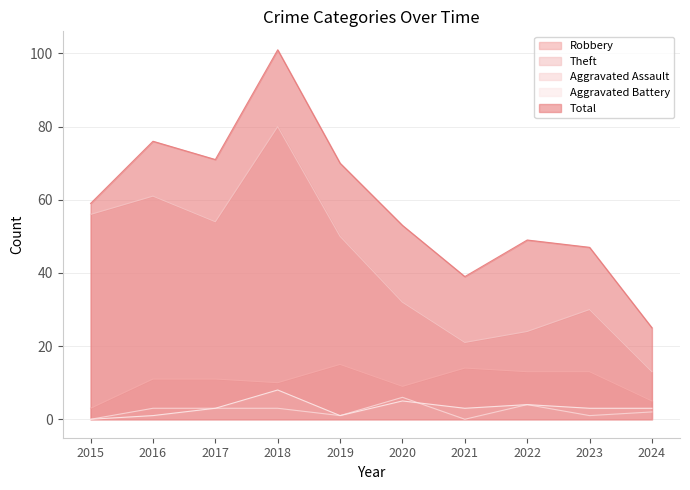

Reading left to right, what are all the values shown in this chart?

Robbery: 3	11	11	10	15	9	14	13	13	5
Theft: 56	61	54	80	50	32	21	24	30	13
Aggravated Assault: 0	3	3	3	1	6	0	4	1	2
Aggravated Battery: 0	1	3	8	1	5	3	4	3	3
Total: 59	76	71	101	70	53	39	49	47	25